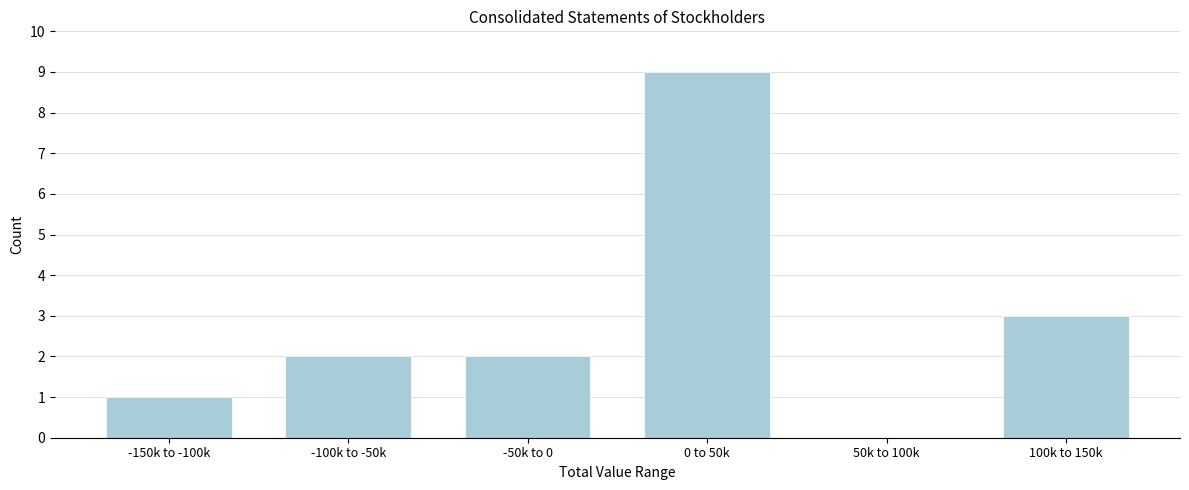

Reading left to right, list all the values displayed in this chart.

-150k to -100k=1	-100k to -50k=2	-50k to 0=2	0 to 50k=9	50k to 100k=0	100k to 150k=3